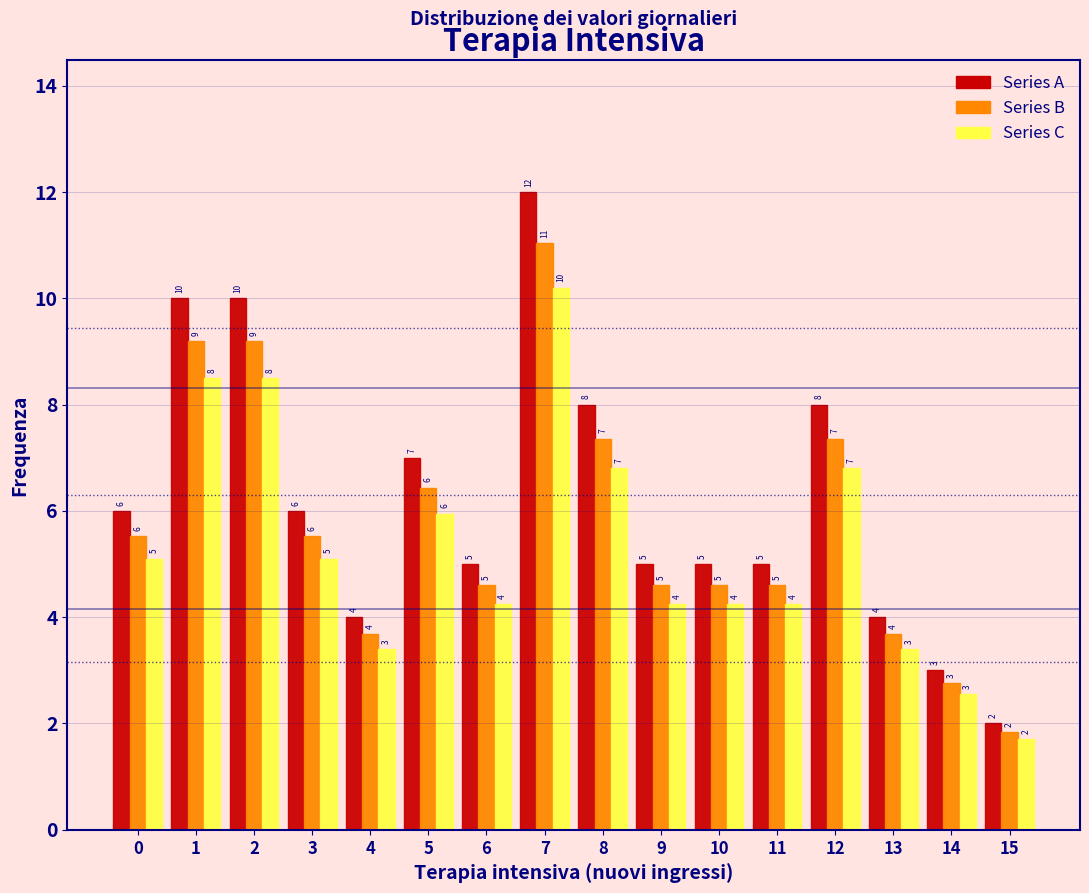

In the Series B series, which range on the x-axis has the tallest bar?

6.5 to 7.5